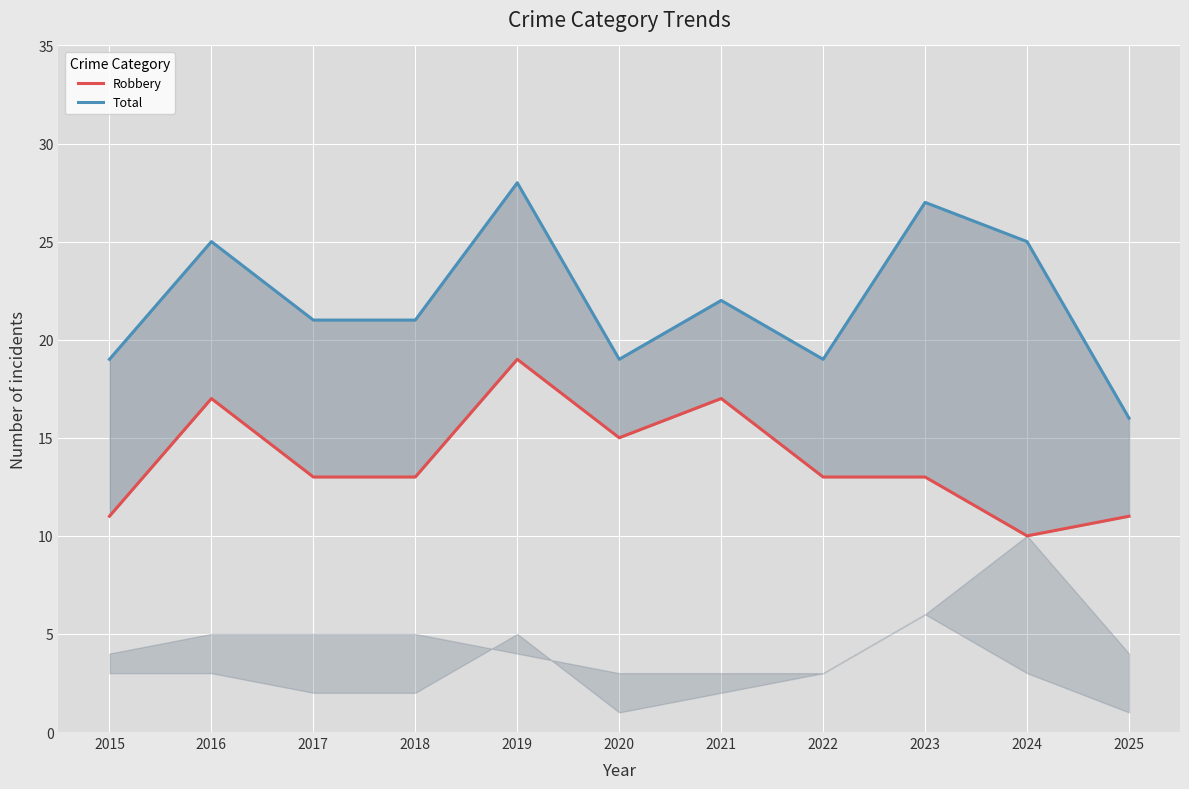

What is the difference between the maximum and second lowest values in the Total series?

9